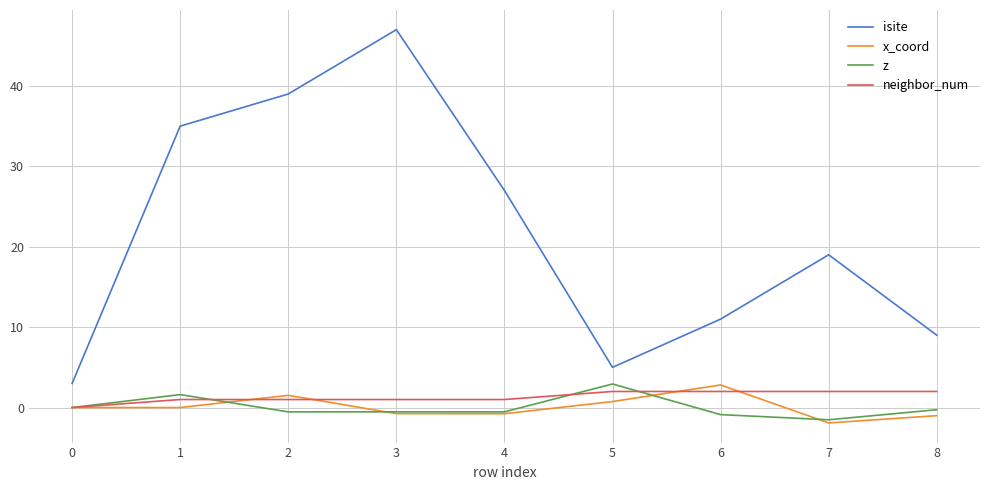

True or false: x_coord and isite intersect in this chart.

False